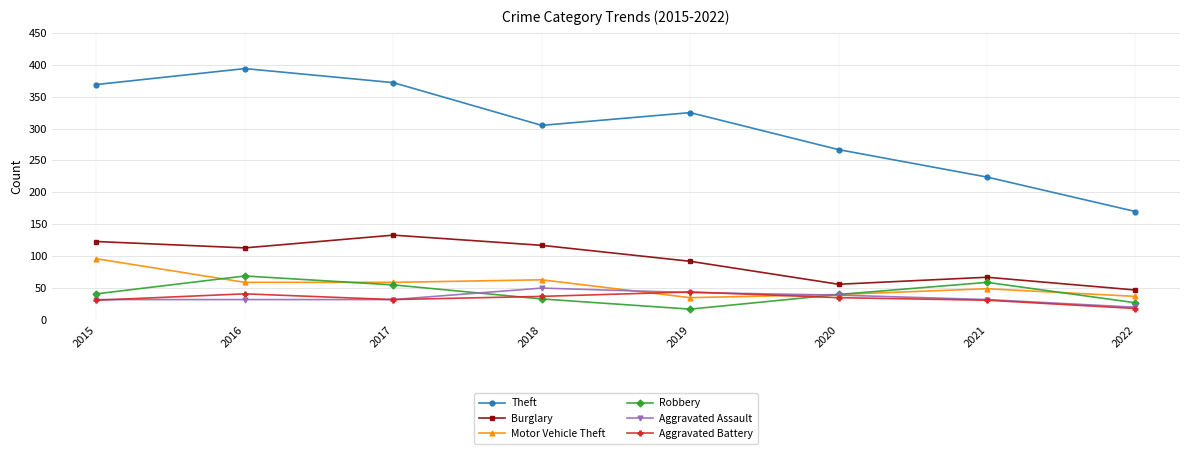

What is the minimum value for Burglary?

47